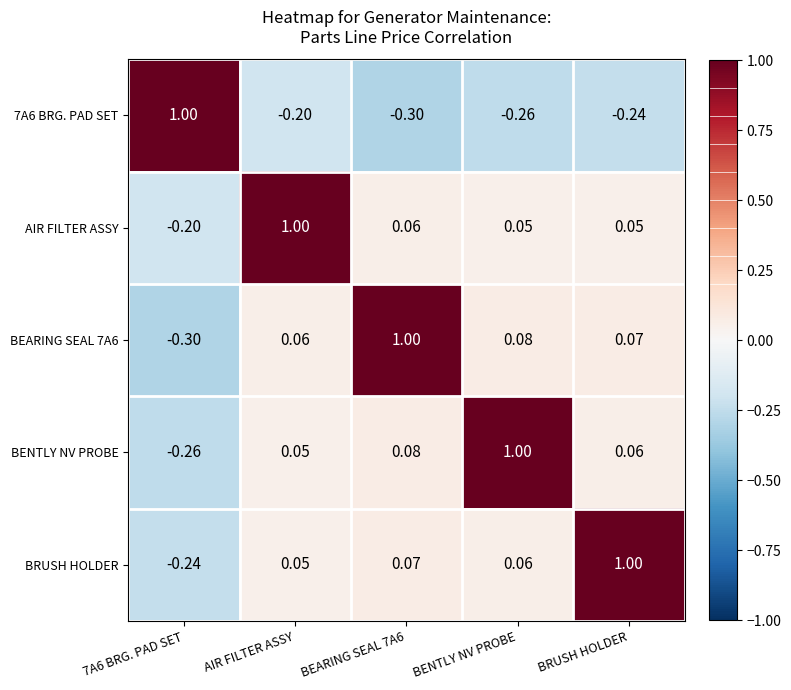

At which category is the sum across all series the highest?

AIR FILTER ASSY